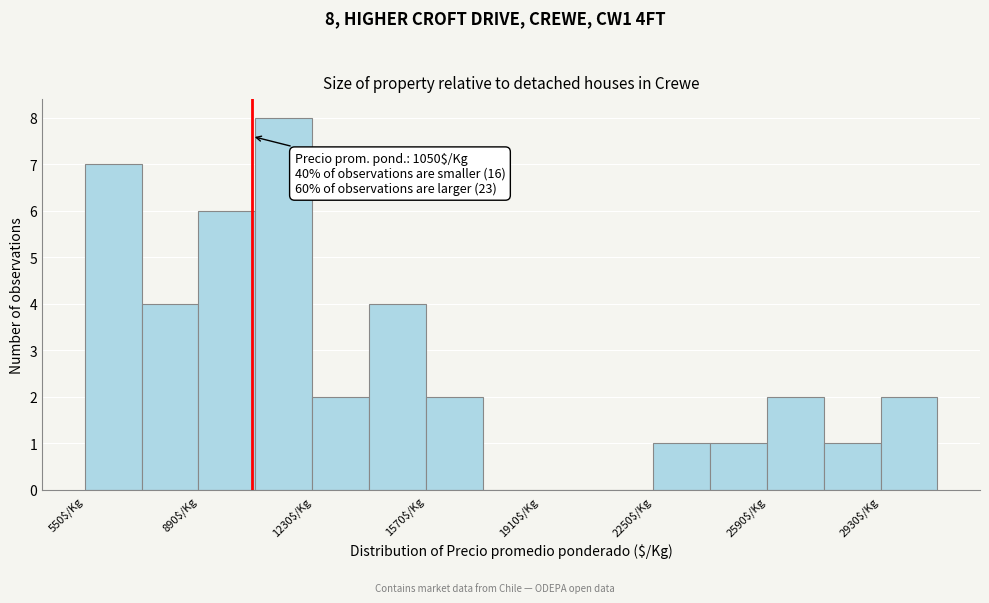

Read against the x-axis, roughly where is the centre of the tallest bar?

1150